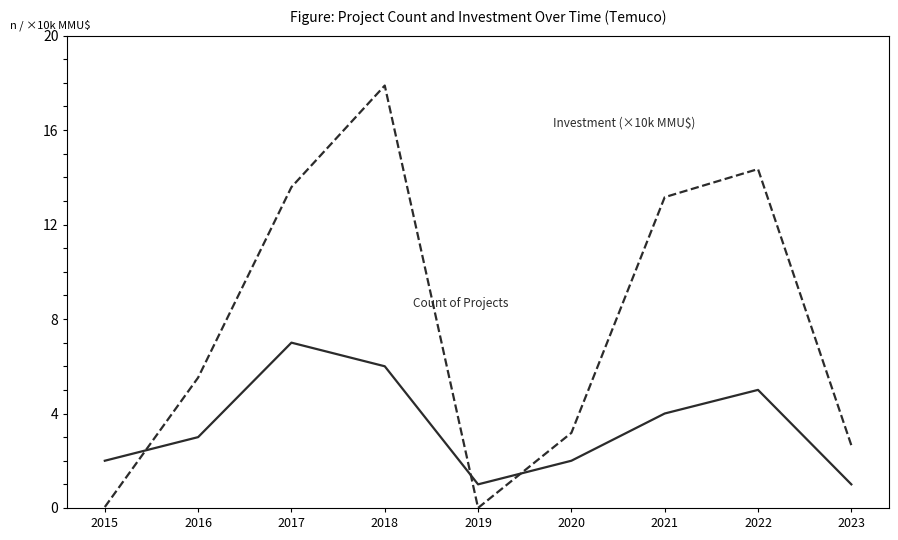

Which label corresponds to the largest value in the chart?

2018